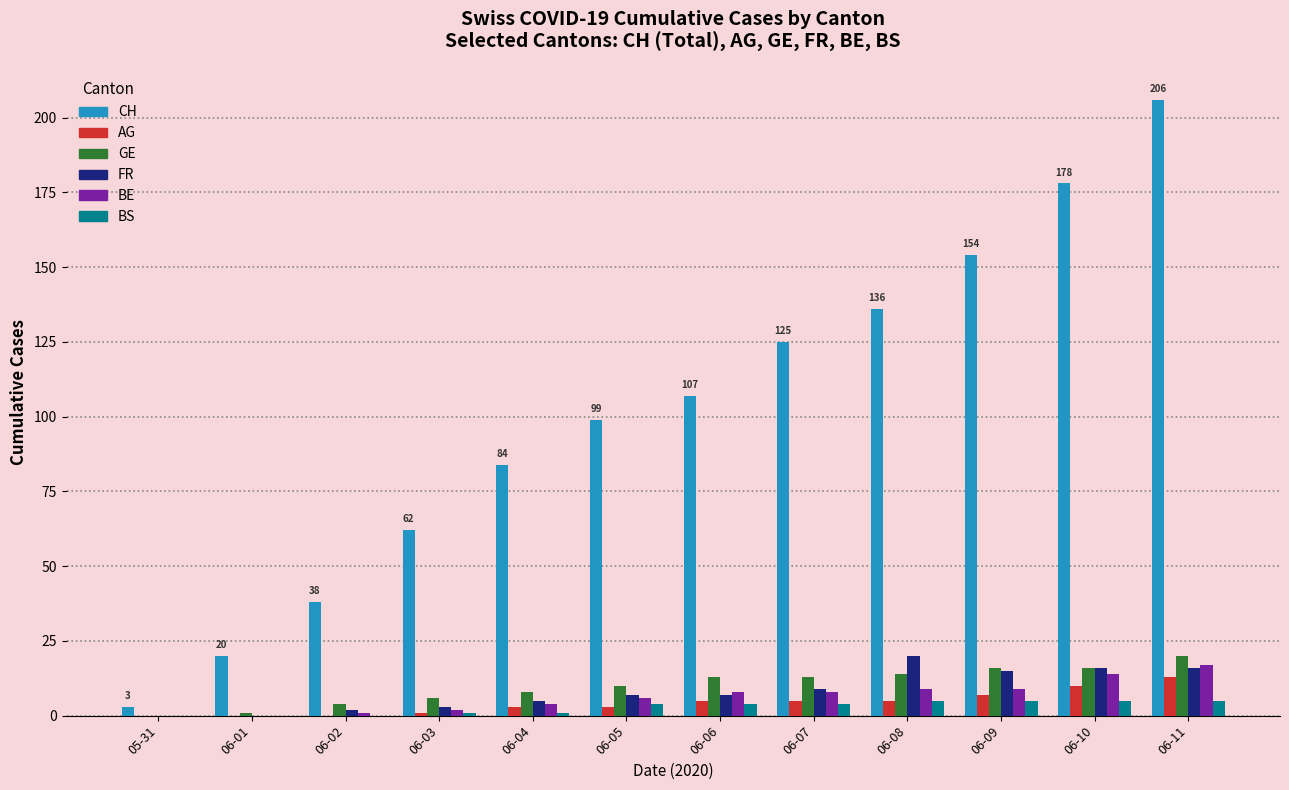

Reading right to left, what are all the values shown in this chart?

CH: 06-11=206	06-10=178	06-09=154	06-08=136	06-07=125	06-06=107	06-05=99	06-04=84	06-03=62	06-02=38	06-01=20	05-31=3
AG: 06-11=13	06-10=10	06-09=7	06-08=5	06-07=5	06-06=5	06-05=3	06-04=3	06-03=1	06-02=0	06-01=0	05-31=0
GE: 06-11=20	06-10=16	06-09=16	06-08=14	06-07=13	06-06=13	06-05=10	06-04=8	06-03=6	06-02=4	06-01=1	05-31=0
FR: 06-11=16	06-10=16	06-09=15	06-08=20	06-07=9	06-06=7	06-05=7	06-04=5	06-03=3	06-02=2	06-01=0	05-31=0
BE: 06-11=17	06-10=14	06-09=9	06-08=9	06-07=8	06-06=8	06-05=6	06-04=4	06-03=2	06-02=1	06-01=0	05-31=0
BS: 06-11=5	06-10=5	06-09=5	06-08=5	06-07=4	06-06=4	06-05=4	06-04=1	06-03=1	06-02=0	06-01=0	05-31=0